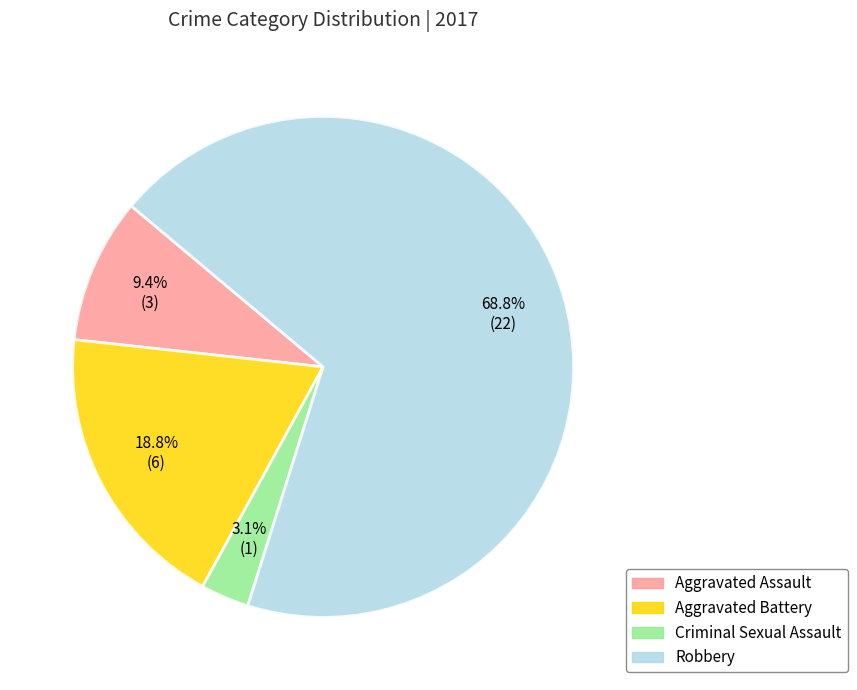

The Criminal Sexual Assault slice represents 10% of the pie. True or false?

False